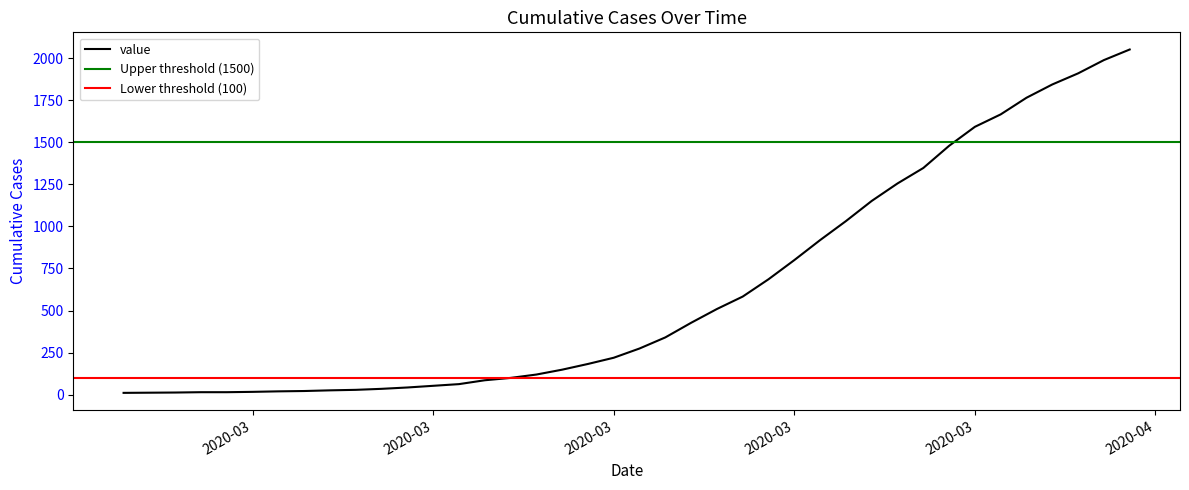

How many data points are above 274?

19